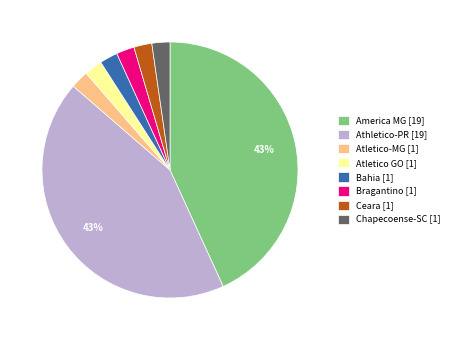

To the nearest percent, what portion does Atletico-MG [1] represent?

2%